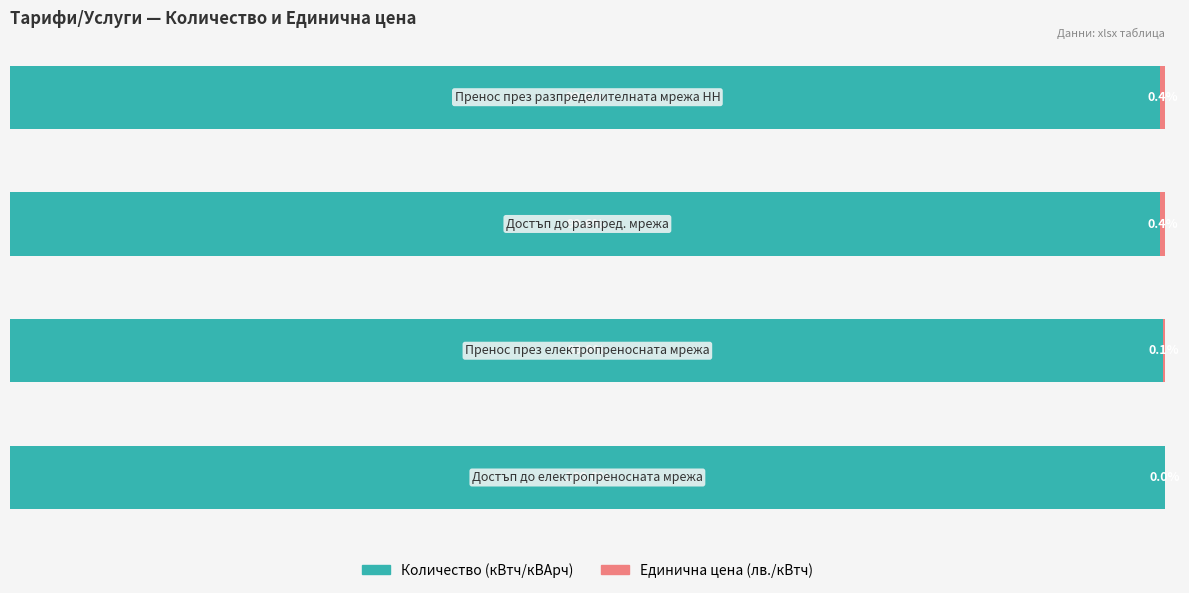

How many bars are there in each group?

2